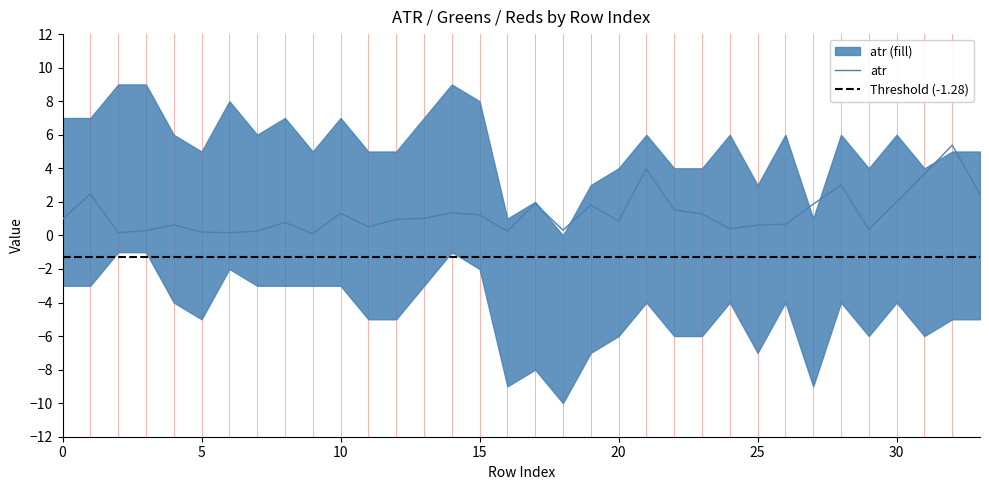

What is the difference between the maximum and minimum values in the greens series?

9.0